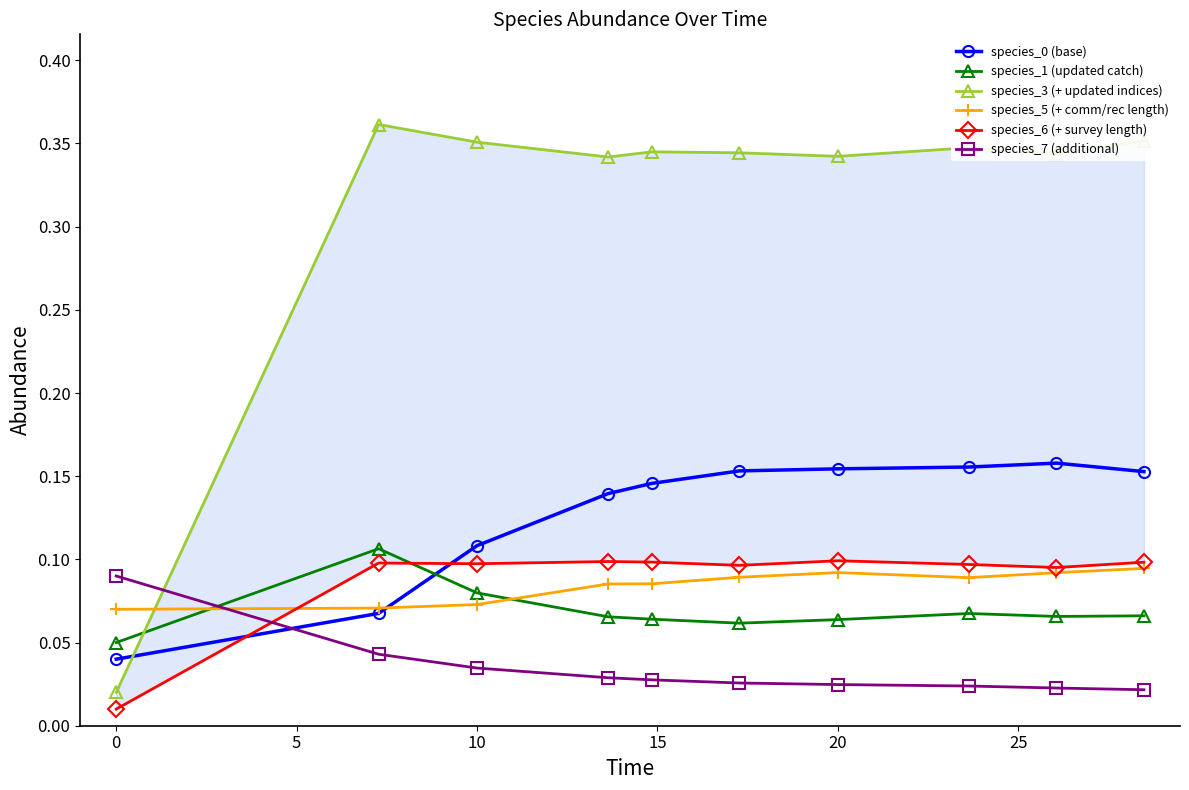

Reading left to right, transcribe all the data shown in this chart.

species_0 (base): 0.0	0.1	0.1	0.1	0.1	0.2	0.2	0.2	0.2	0.2
species_1 (updated catch): 0.1	0.1	0.1	0.1	0.1	0.1	0.1	0.1	0.1	0.1
species_3 (+ updated indices): 0.0	0.4	0.4	0.3	0.3	0.3	0.3	0.3	0.3	0.4
species_5 (+ comm/rec length): 0.1	0.1	0.1	0.1	0.1	0.1	0.1	0.1	0.1	0.1
species_6 (+ survey length): 0.0	0.1	0.1	0.1	0.1	0.1	0.1	0.1	0.1	0.1
species_7 (additional): 0.1	0.0	0.0	0.0	0.0	0.0	0.0	0.0	0.0	0.0